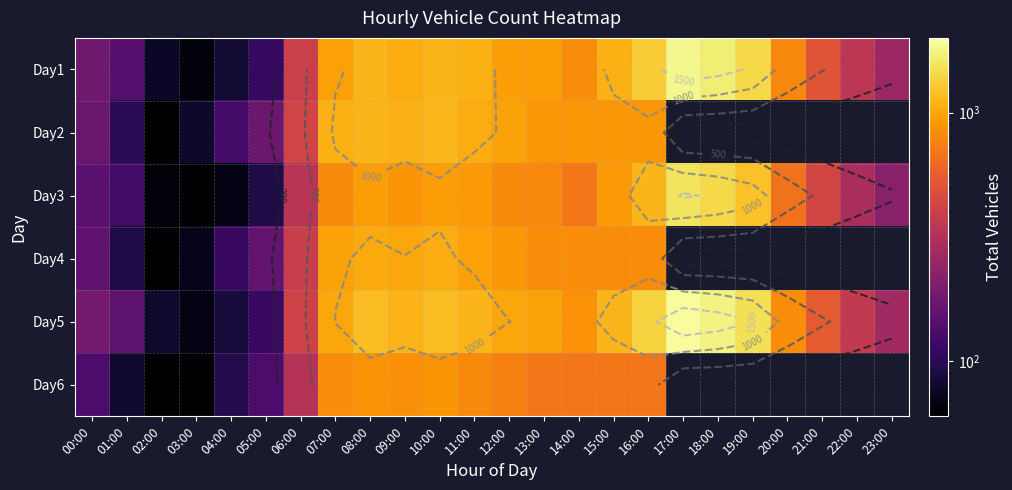

Which category has the highest value in the Day3 series?

17:00